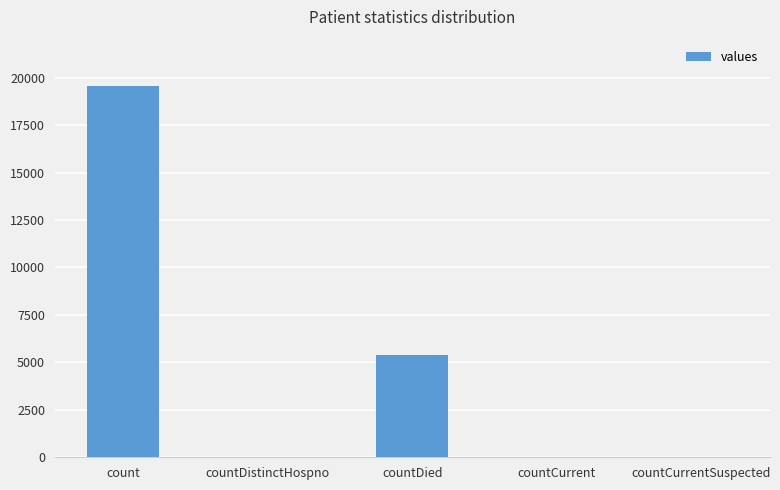

What is the approximate value at countDistinctHospno?

24